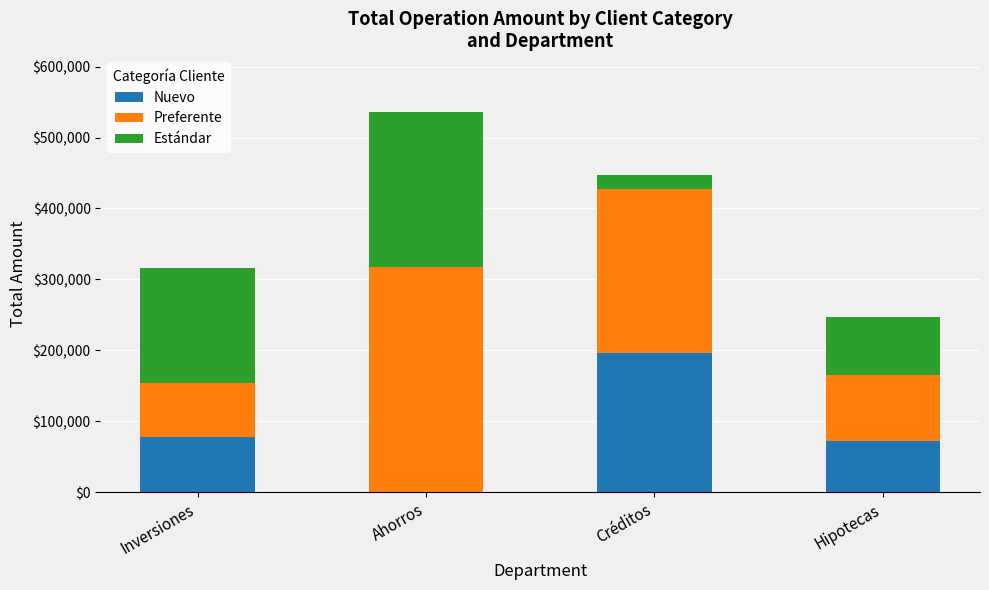

What is the sum of all Nuevo values?

347054.0